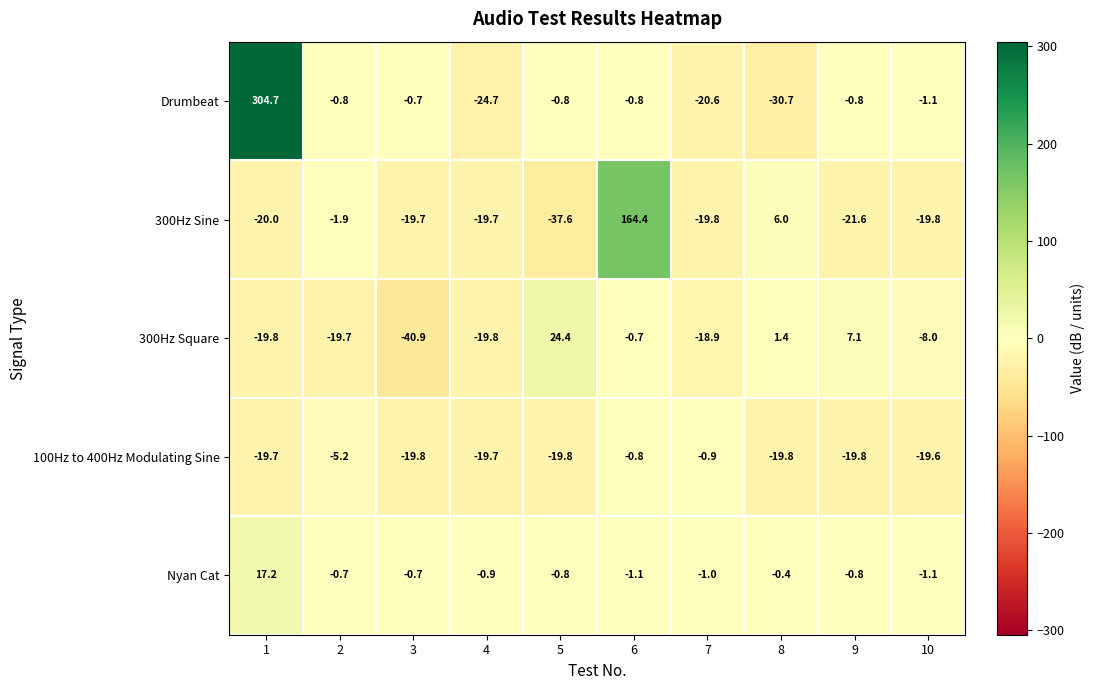

What is the sum of the Drumbeat values at 8 and 1?

274.0